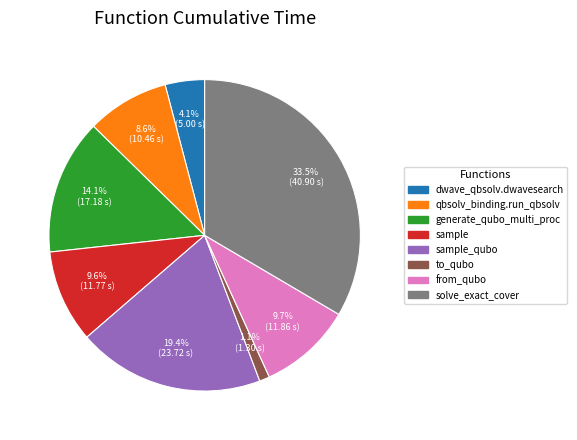

Does any single category account for the majority?

No